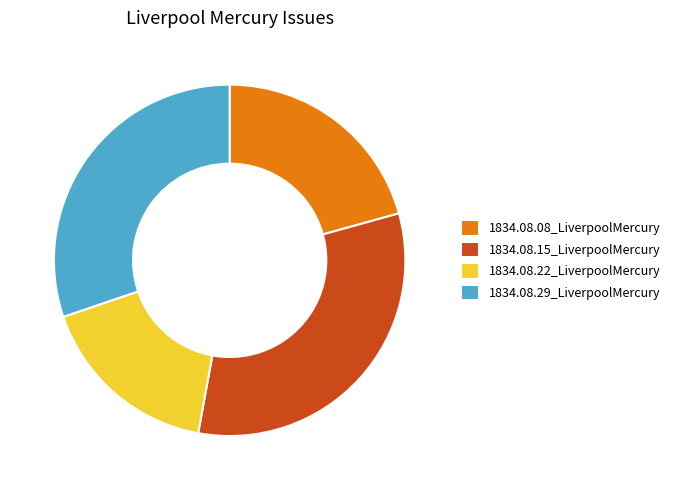

Which category has the smallest portion of the pie?

1834.08.22_LiverpoolMercury